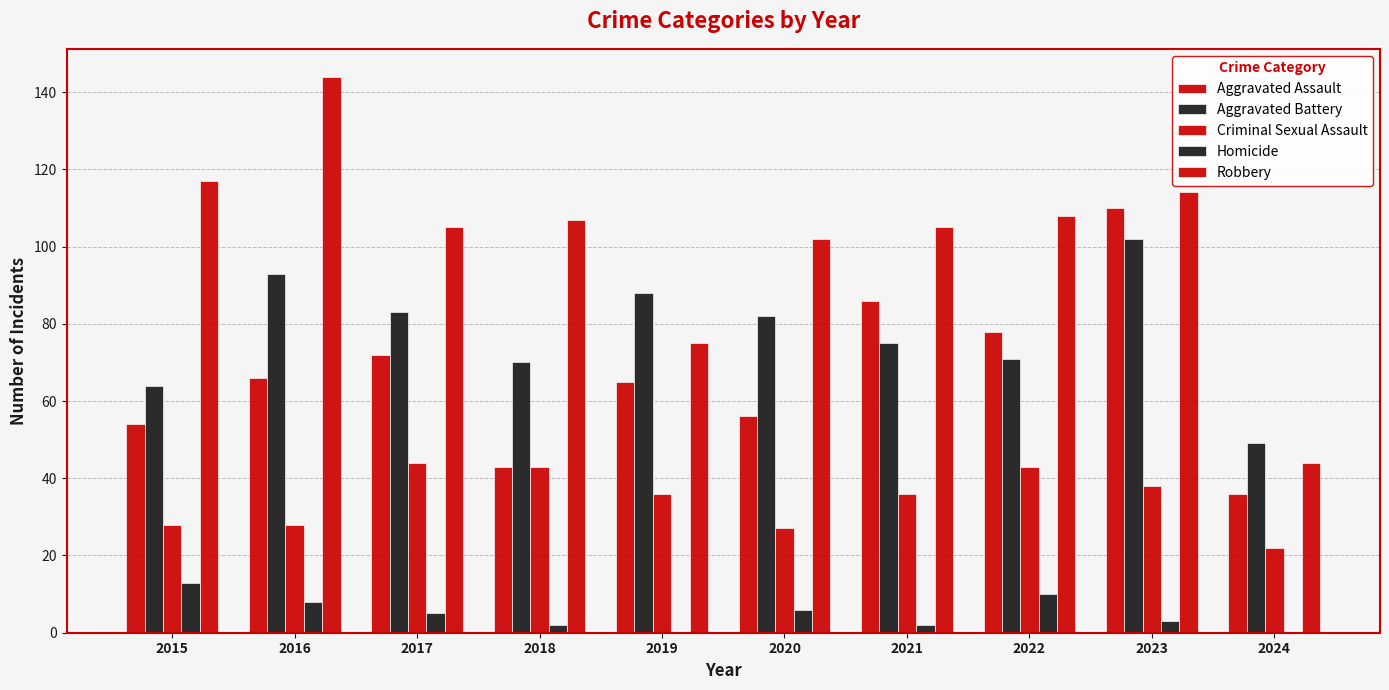

Where does the Homicide series first go above 5?

2015